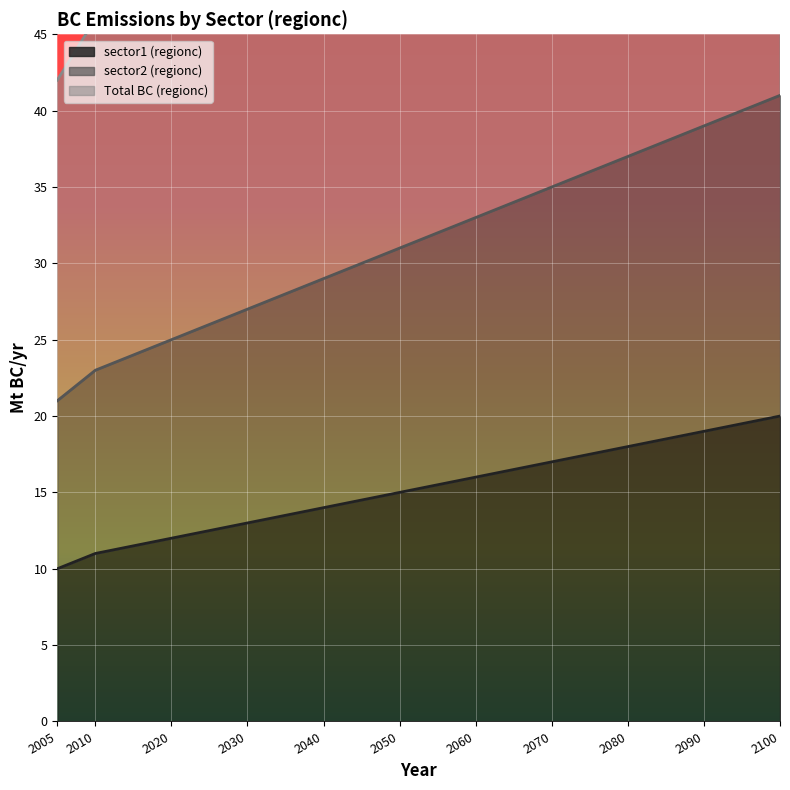

List the series in order of their peak value, lowest first.

sector1 (regionc), sector2 (regionc), Total BC (regionc)